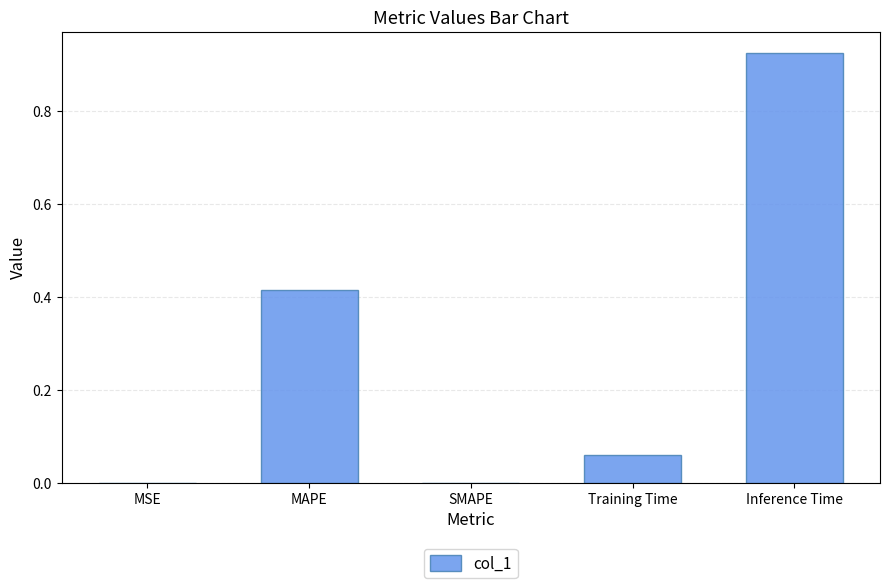

True or false: the data shows 1.3 at Inference Time.

False